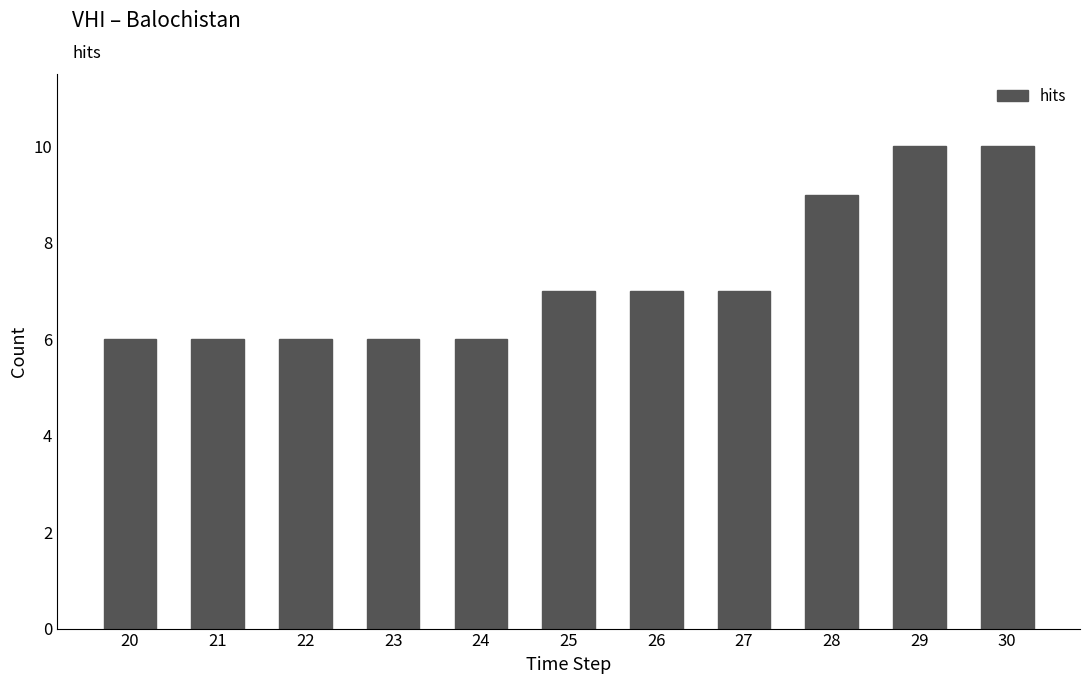

Reading right to left, what are all the values shown in this chart?

10	10	9	7	7	7	6	6	6	6	6